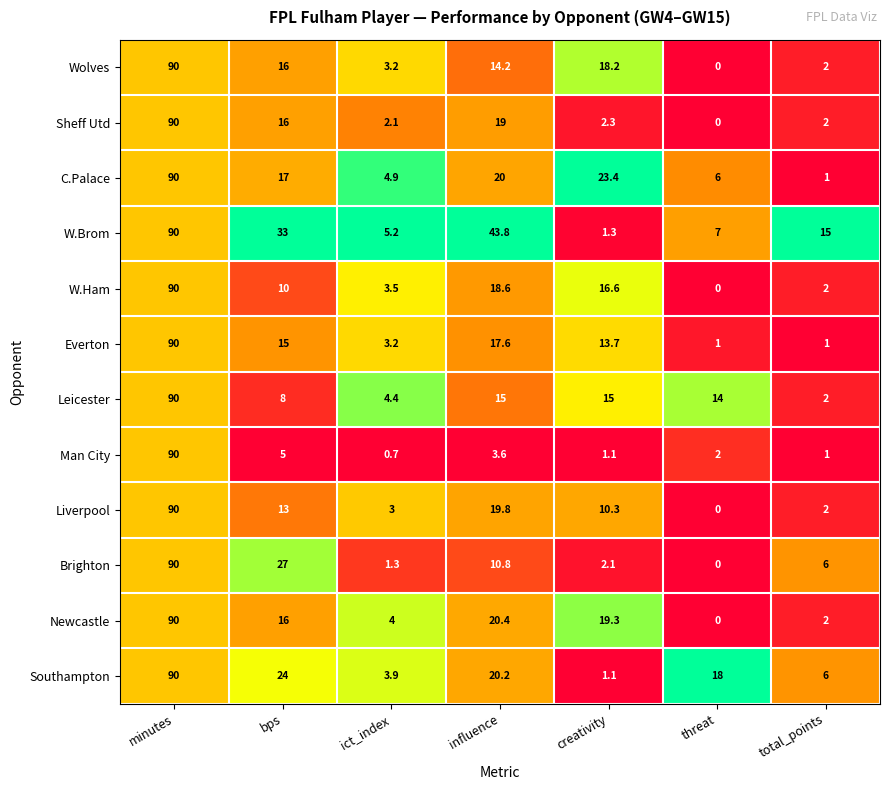

What is the minimum value for Man City?

0.7